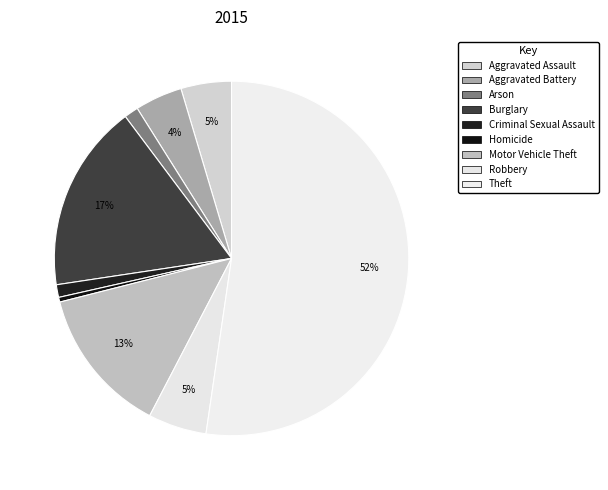

To the nearest percent, what percentage of the pie is Theft?

52%